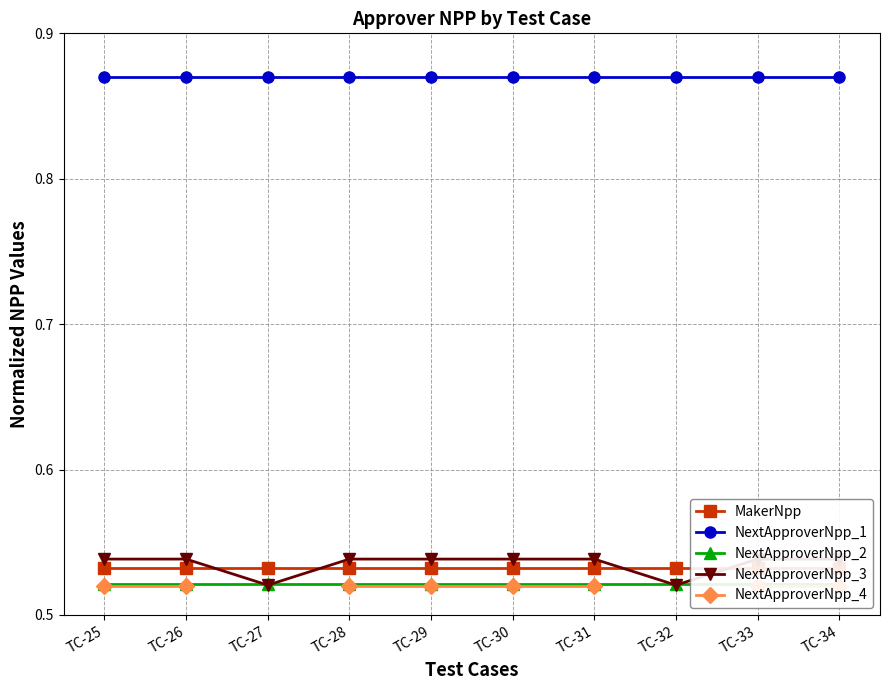

True or false: NextApproverNpp_3 has a value of 0.5 at TC-34.

True